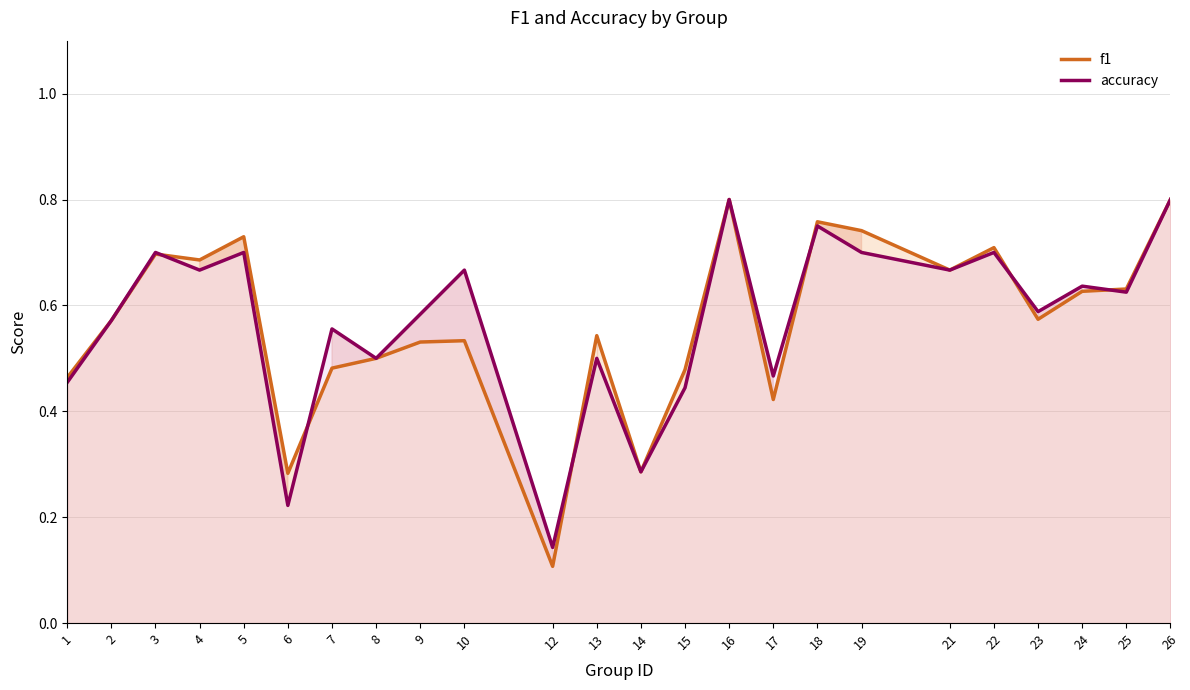

What is the value of the f1 point at the 23rd from the left?

0.6